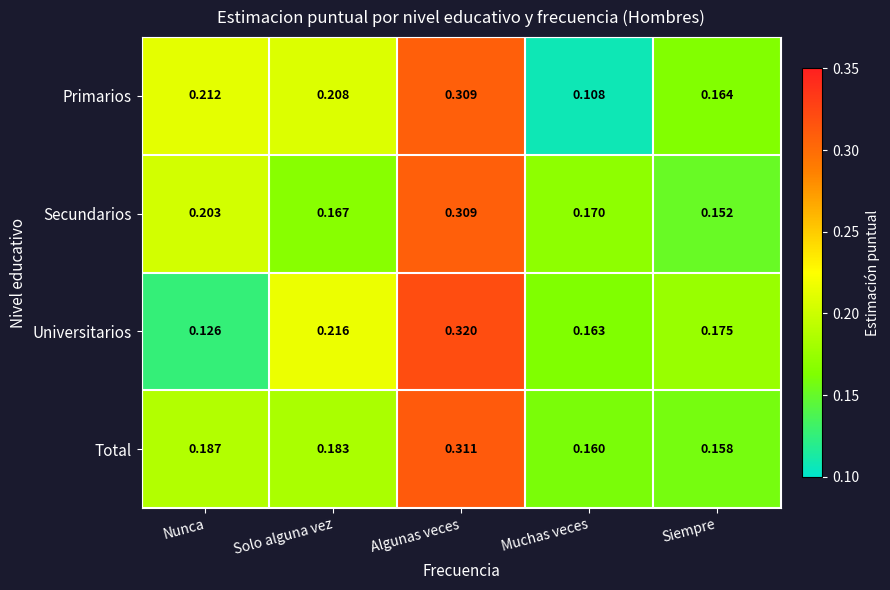

At Nunca, list the series in order from largest to smallest.

Primarios, Secundarios, Total, Universitarios